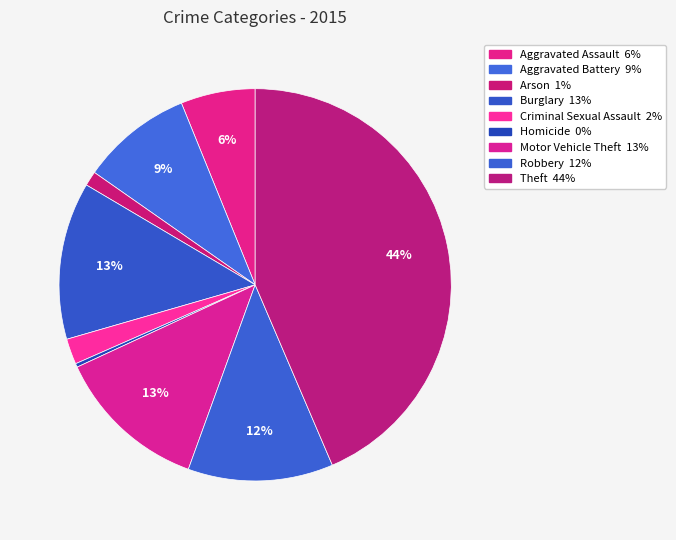

To the nearest percent, what percentage of the pie is Burglary?

13%